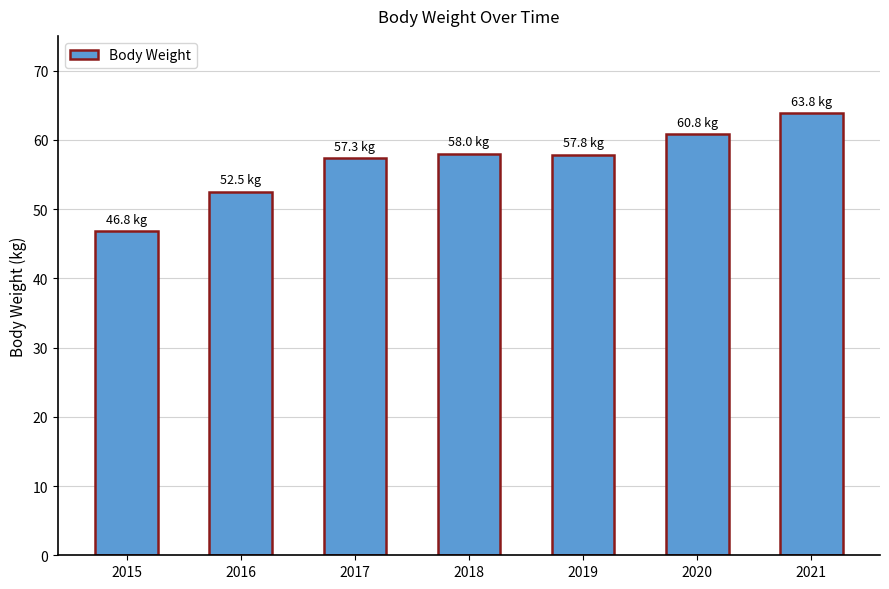

What is the value of the 5th bar from the left?

57.8